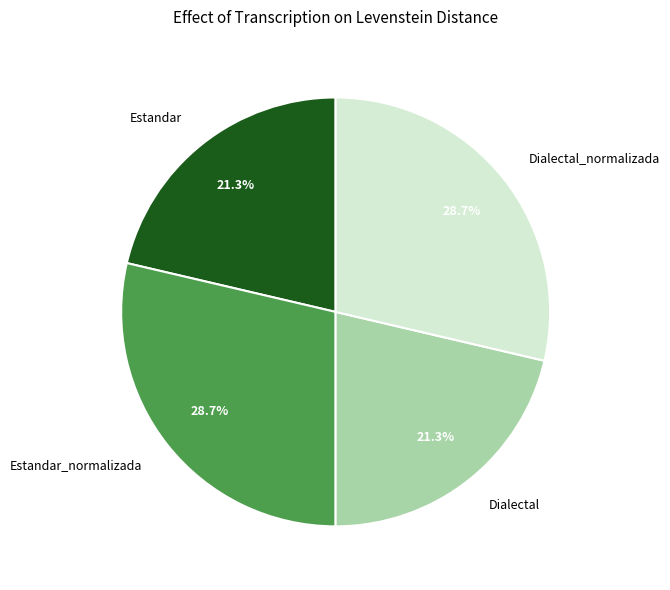

What is the ratio of the value at Dialectal_normalizada to the value at Dialectal?

1.3